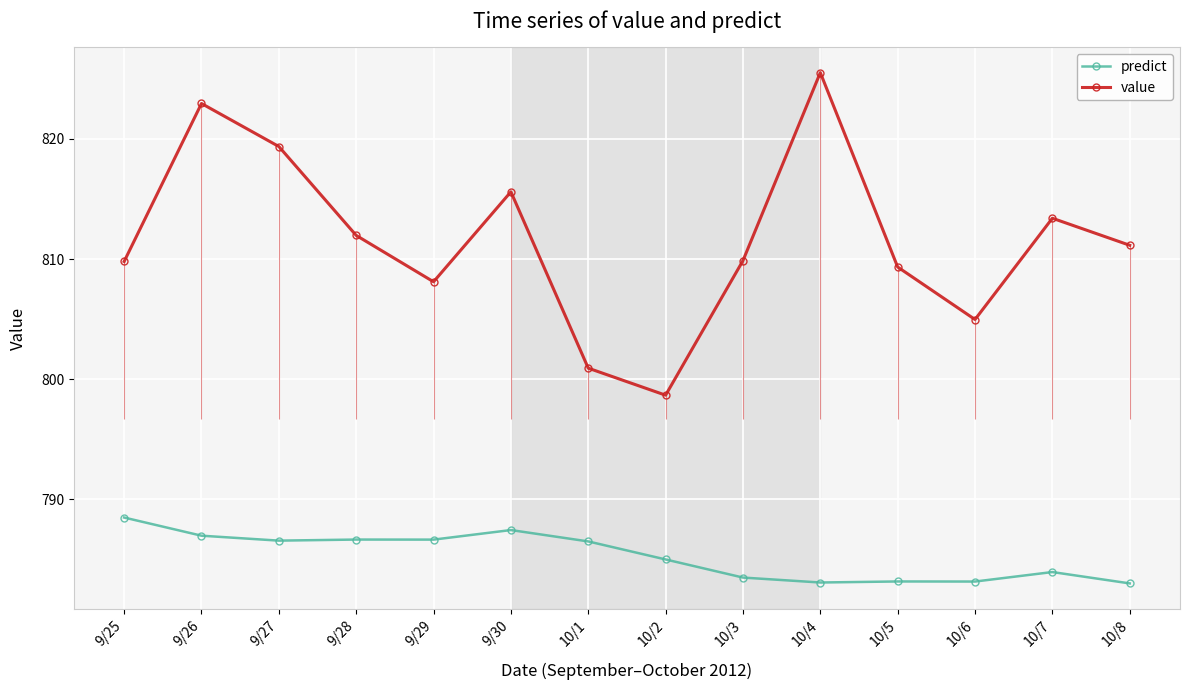

Reading right to left, transcribe all the data shown in this chart.

predict: 783.0	783.9	783.2	783.2	783.1	783.5	785.0	786.5	787.4	786.6	786.7	786.6	787.0	788.5
value: 811.1	813.4	805.0	809.3	825.5	809.9	798.7	800.9	815.6	808.1	812.0	819.4	823.0	809.8